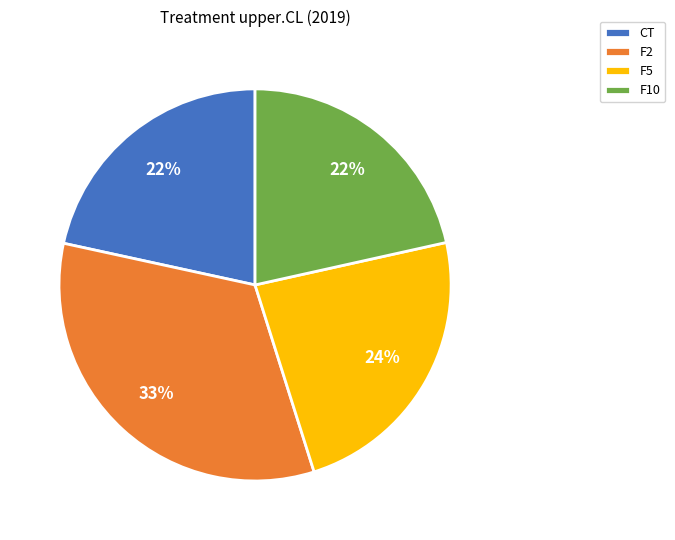

To the nearest percent, what portion does F2 represent?

33%